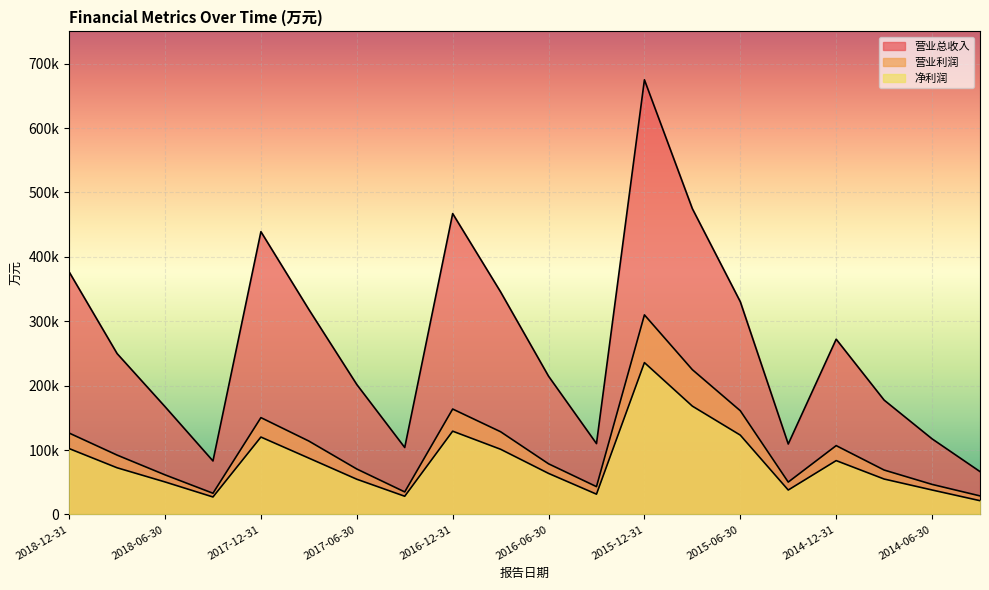

Which category has the highest value in the 净利润 series?

2015-12-31